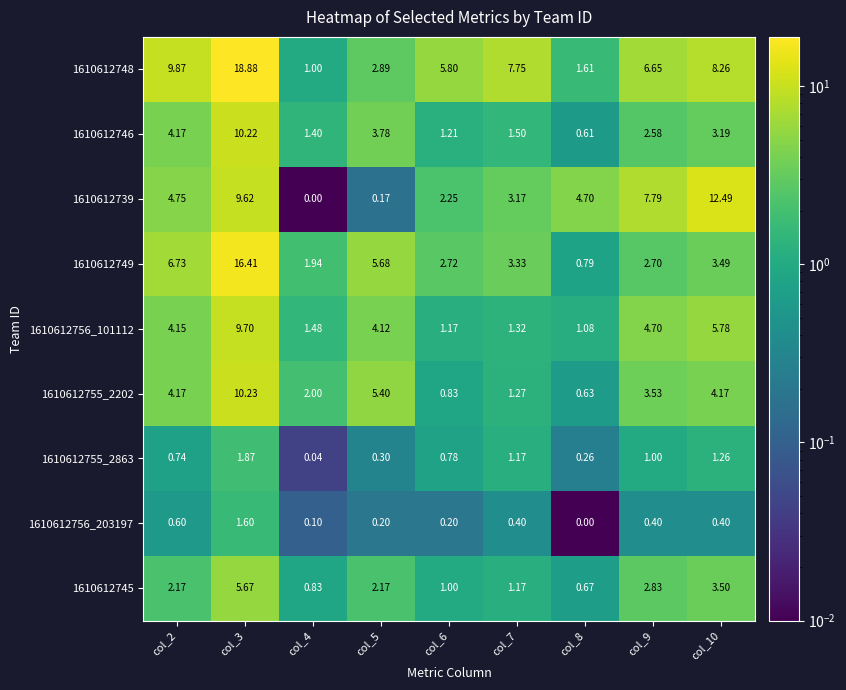

Reading left to right, list all the values displayed in this chart.

1610612748: col_2=9.9	col_3=18.9	col_4=1.0	col_5=2.9	col_6=5.8	col_7=7.8	col_8=1.6	col_9=6.7	col_10=8.3
1610612746: col_2=4.2	col_3=10.2	col_4=1.4	col_5=3.8	col_6=1.2	col_7=1.5	col_8=0.6	col_9=2.6	col_10=3.2
1610612739: col_2=4.8	col_3=9.6	col_4=0.0	col_5=0.2	col_6=2.2	col_7=3.2	col_8=4.7	col_9=7.8	col_10=12.5
1610612749: col_2=6.7	col_3=16.4	col_4=1.9	col_5=5.7	col_6=2.7	col_7=3.3	col_8=0.8	col_9=2.7	col_10=3.5
1610612756_101112: col_2=4.2	col_3=9.7	col_4=1.5	col_5=4.1	col_6=1.2	col_7=1.3	col_8=1.1	col_9=4.7	col_10=5.8
1610612755_2202: col_2=4.2	col_3=10.2	col_4=2.0	col_5=5.4	col_6=0.8	col_7=1.3	col_8=0.6	col_9=3.5	col_10=4.2
1610612755_2863: col_2=0.7	col_3=1.9	col_4=0.0	col_5=0.3	col_6=0.8	col_7=1.2	col_8=0.3	col_9=1.0	col_10=1.3
1610612756_203197: col_2=0.6	col_3=1.6	col_4=0.1	col_5=0.2	col_6=0.2	col_7=0.4	col_8=0.0	col_9=0.4	col_10=0.4
1610612745: col_2=2.2	col_3=5.7	col_4=0.8	col_5=2.2	col_6=1.0	col_7=1.2	col_8=0.7	col_9=2.8	col_10=3.5